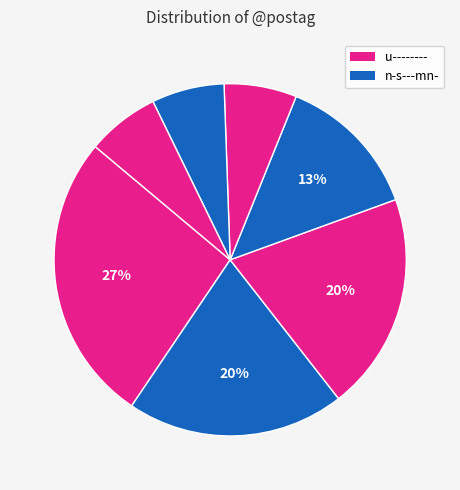

Count the number of slices in the pie.

7